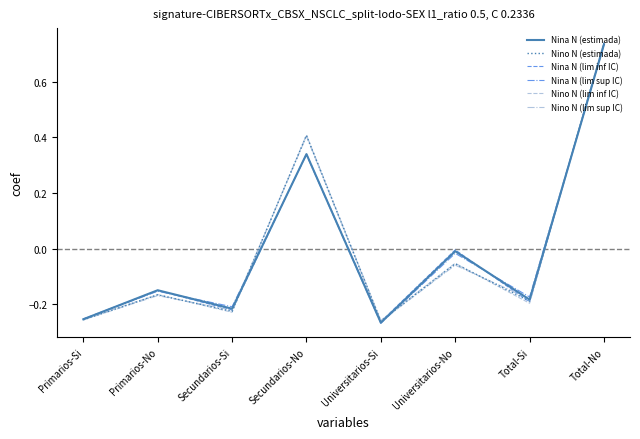

What position from the right is Secundarios-Si?

6